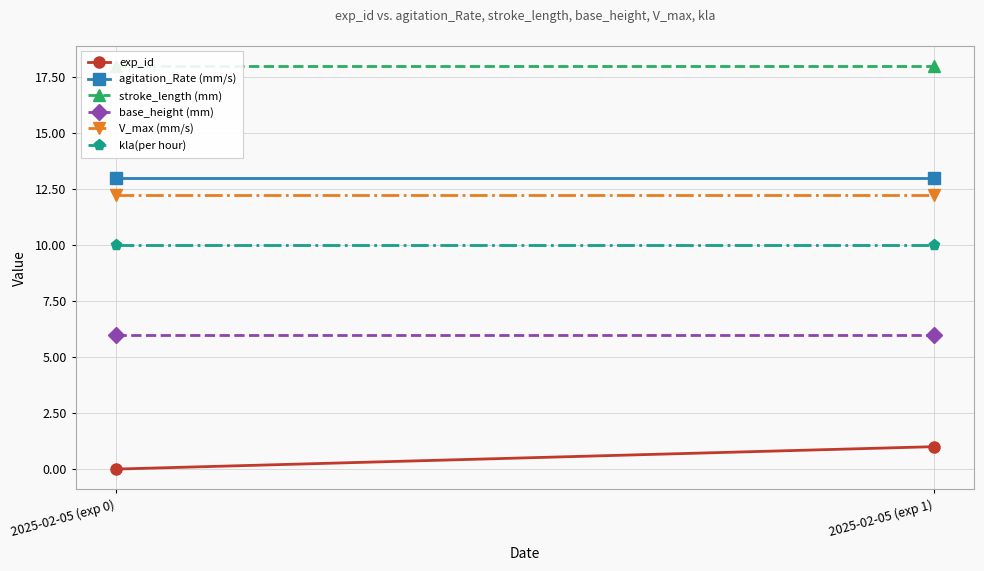

Which has a higher value, 2025-02-05 (exp 0) or 2025-02-05 (exp 1)?

2025-02-05 (exp 1)